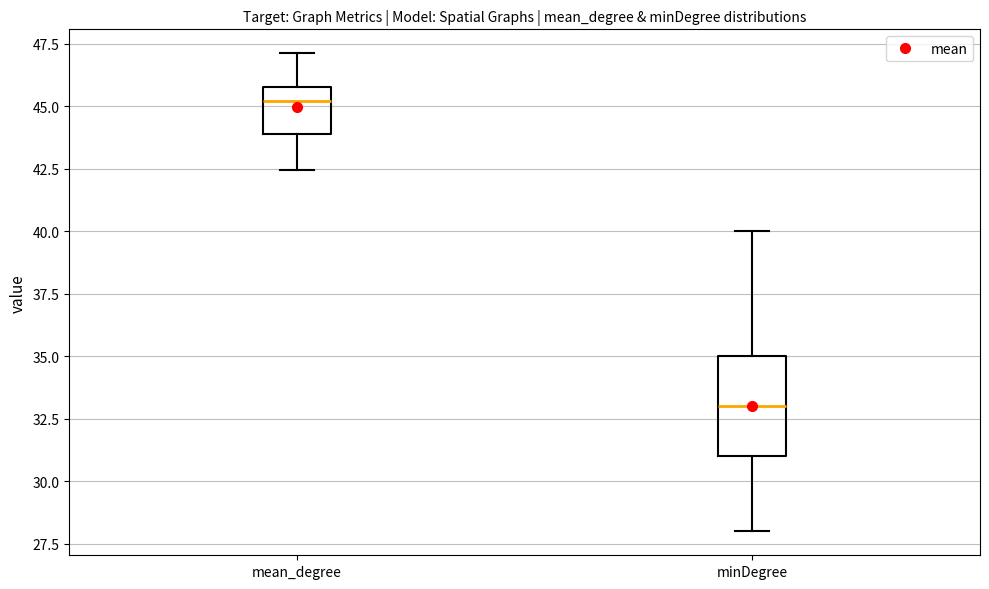

Where does the lower whisker of the box for mean_degree end on the y-axis? The values are not printed on the chart, so give them approximately, as read against the axis.

42.5